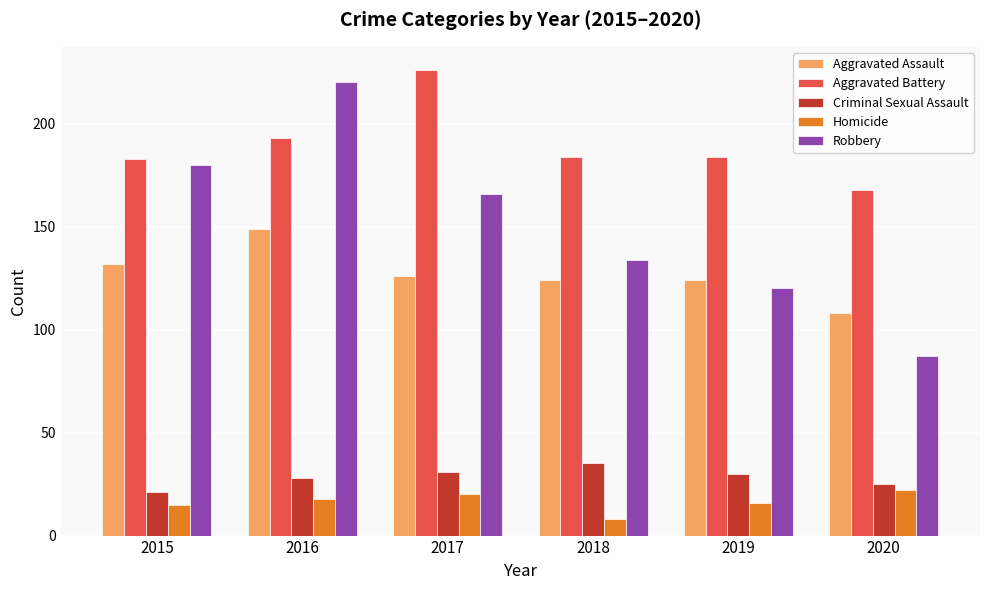

Read the Robbery value at 2017.

166